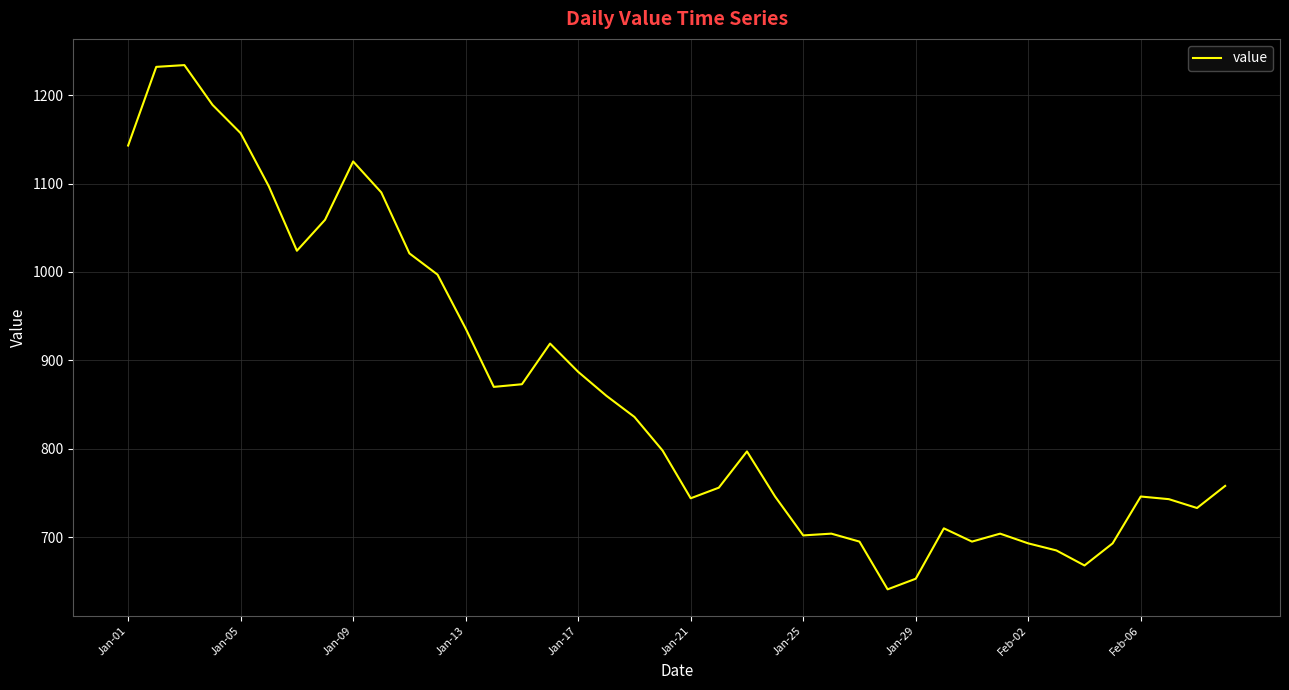

What is the difference between the maximum and minimum values?

593